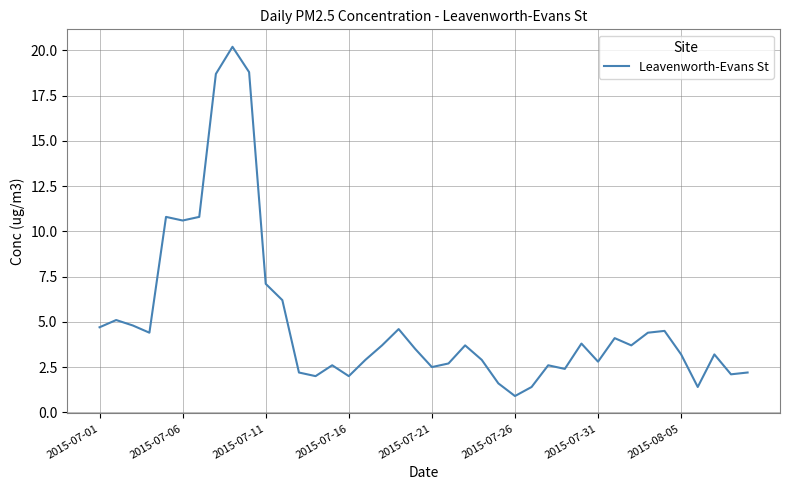

How many interior local peaks (higher than both neighbors) does the data have?

11